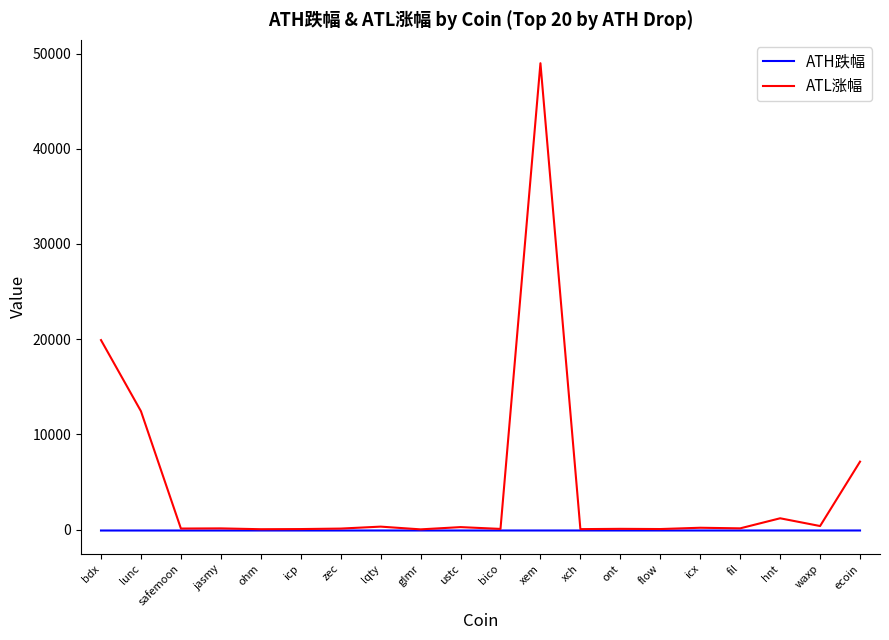

Which series has the largest range (max minus min)?

ATL涨幅